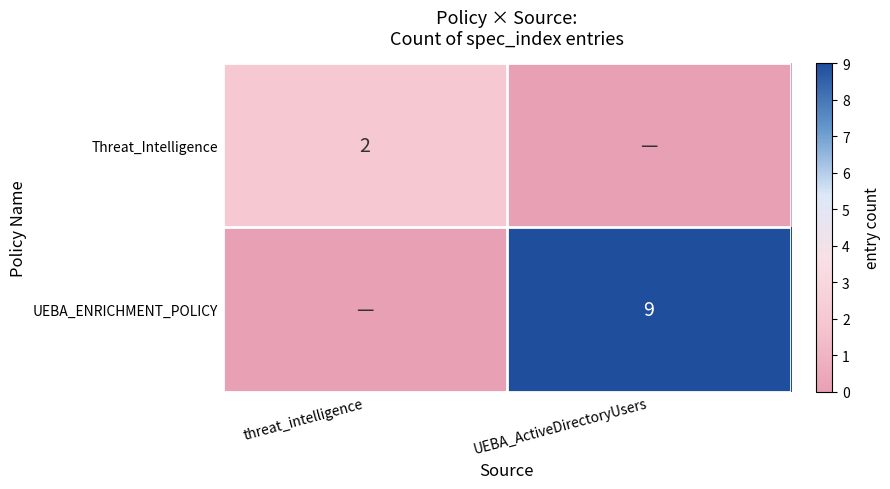

The UEBA_ENRICHMENT_POLICY series shows 9 at UEBA_ActiveDirectoryUsers. True or false?

True